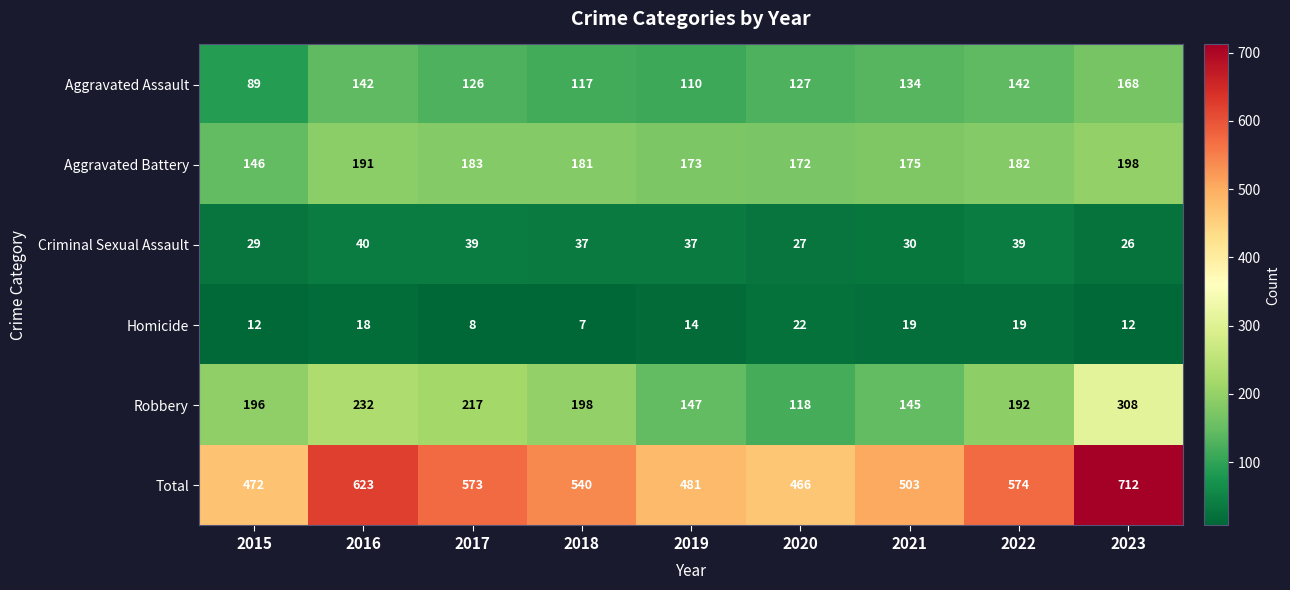

What is the difference between the Aggravated Assault values at 2018 and 2020?

10